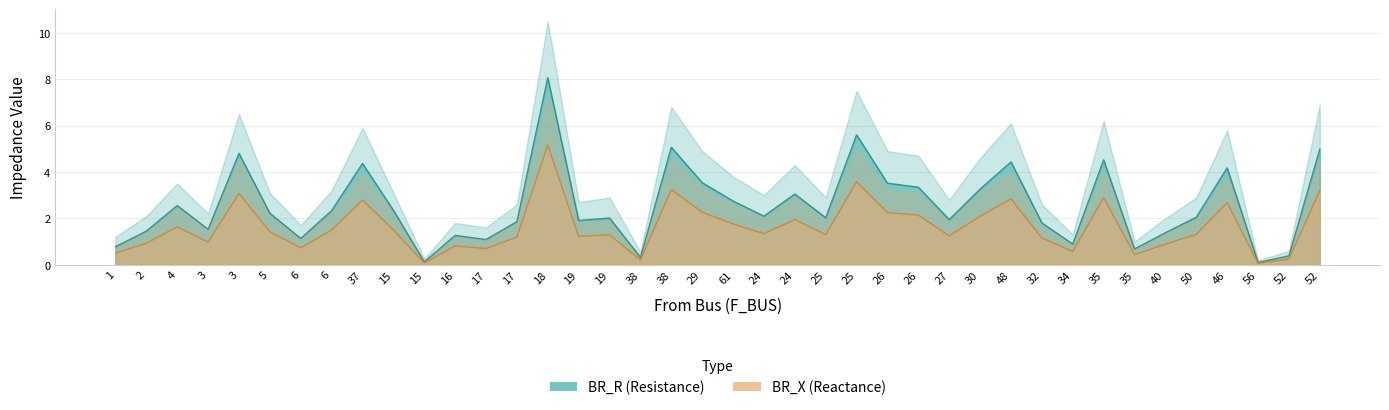

True or false: BR_R and BR_X intersect in this chart.

False